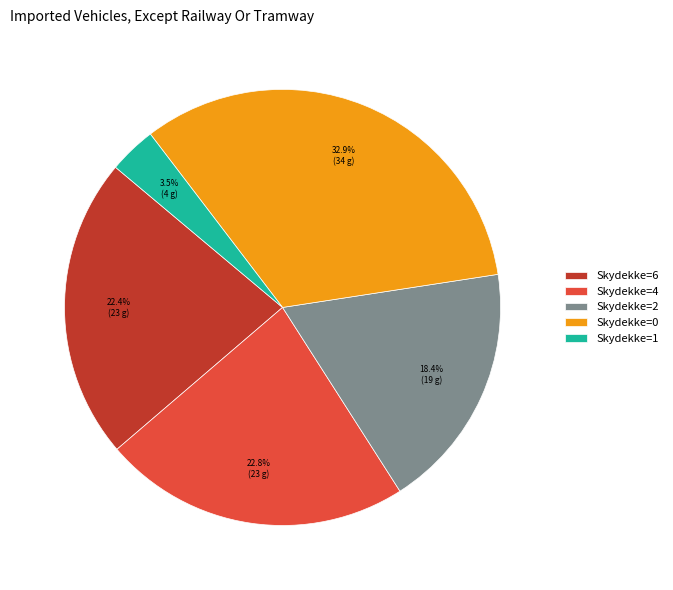

Which has a higher value, Skydekke=0 or Skydekke=6?

Skydekke=0